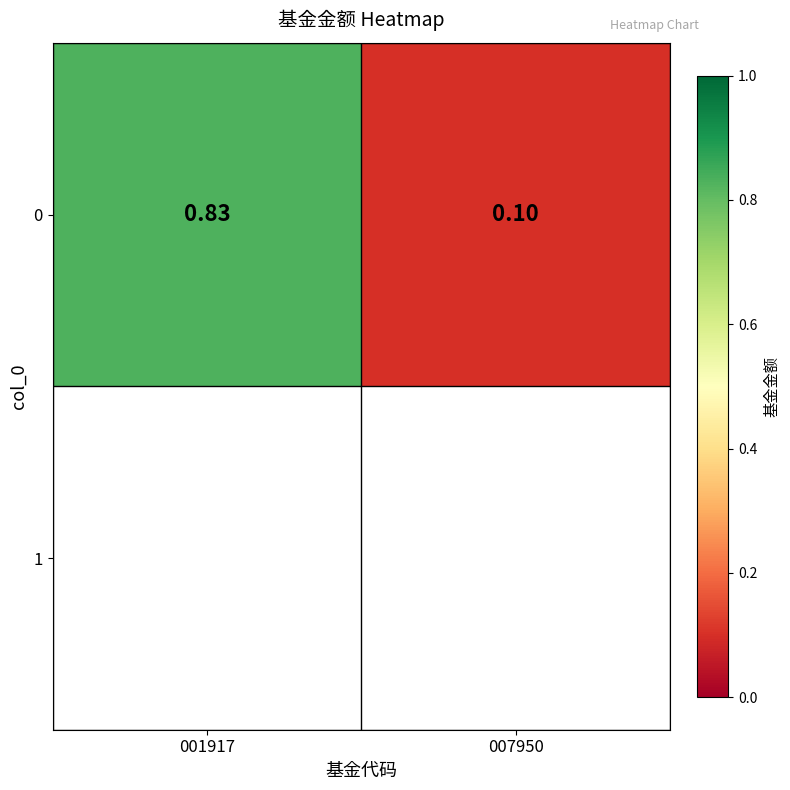

At which category does the chart reach its minimum across all series?

007950